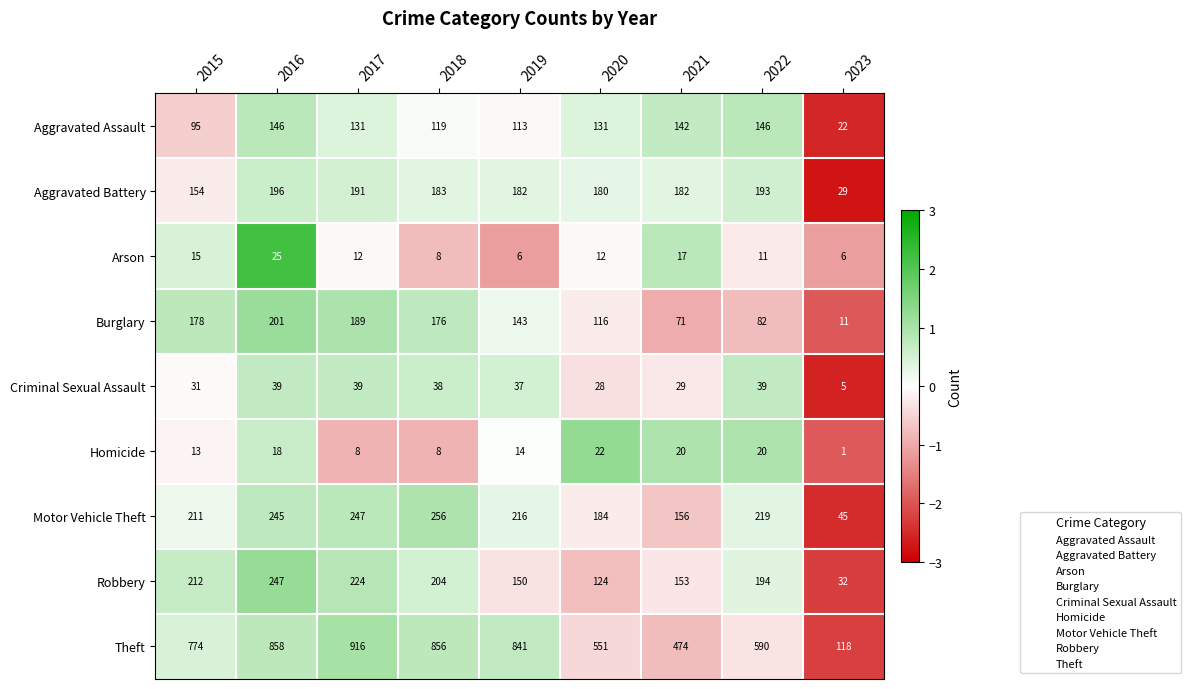

At which label does Theft reach its peak?

2017